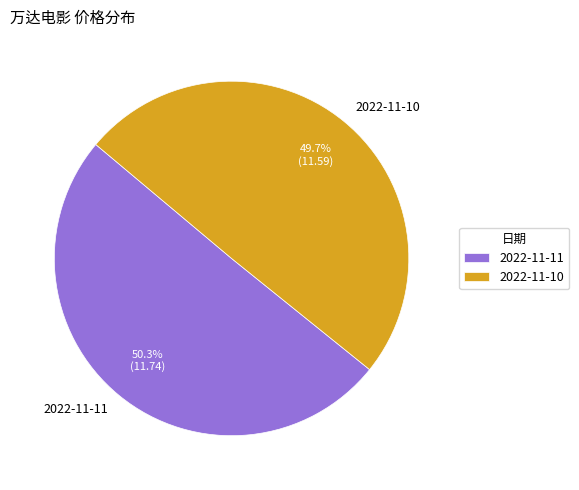

Which slice represents more than half of the pie?

2022-11-11